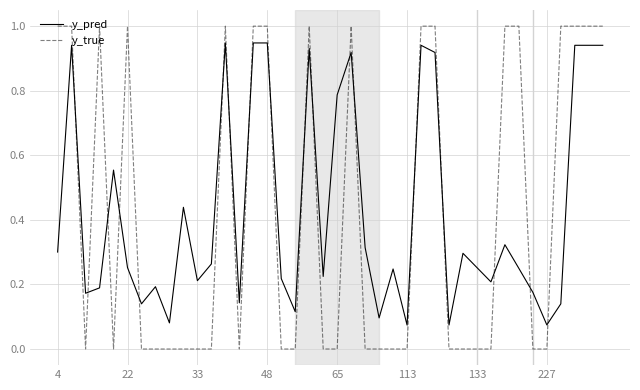

What is the difference between the maximum and minimum values in the y_true series?

1.0